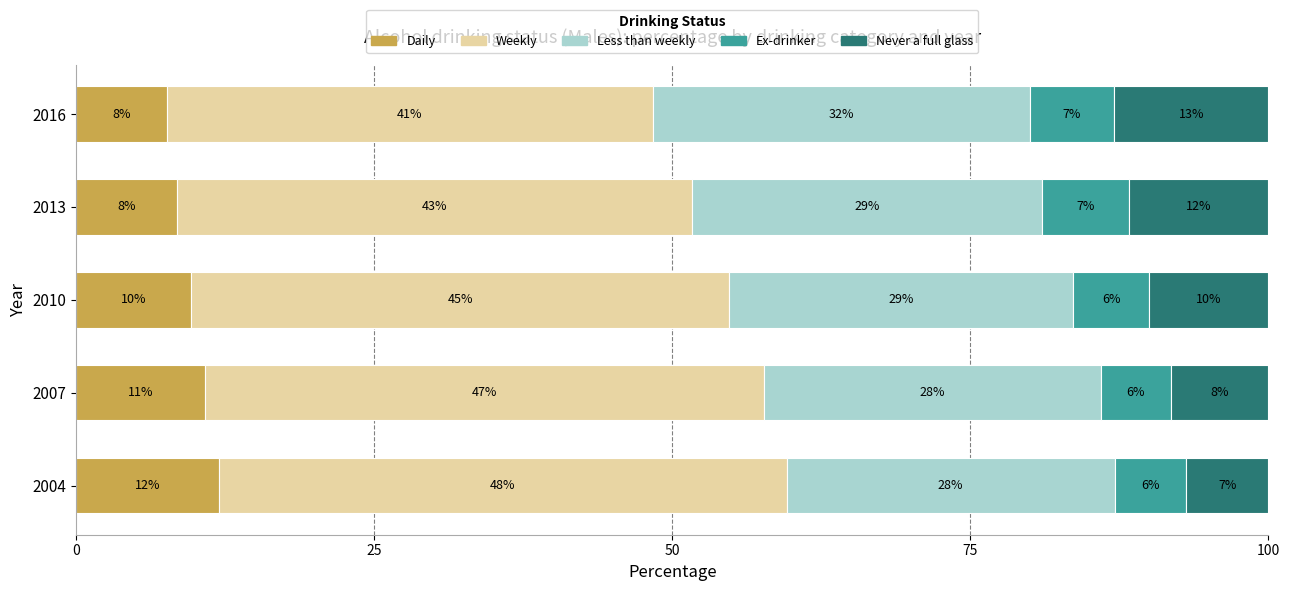

What are all the series names shown in the legend?

Daily, Weekly, Less than weekly, Ex-drinker, Never a full glass